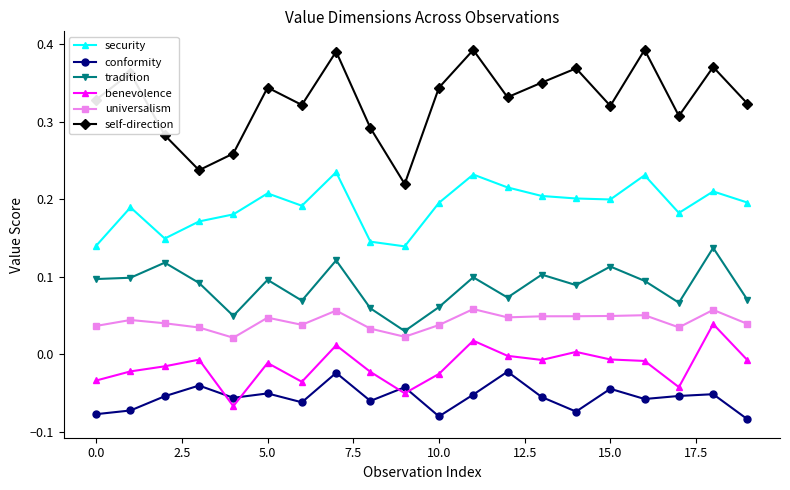

Which series has the largest total across all categories?

self-direction